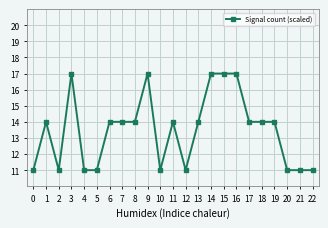

Which has a higher value, 6 or 20?

6